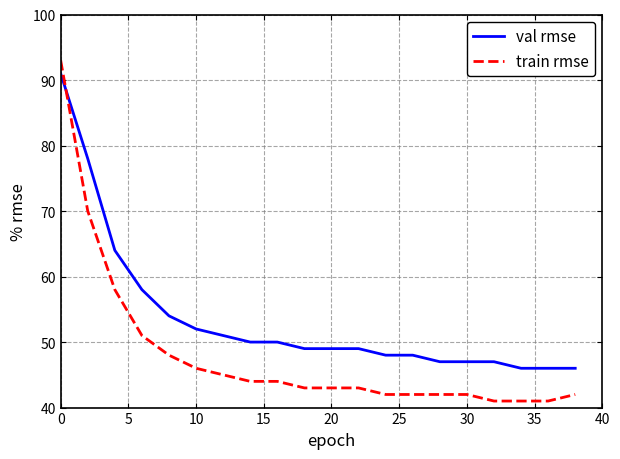

Which series has the largest range (max minus min)?

train rmse